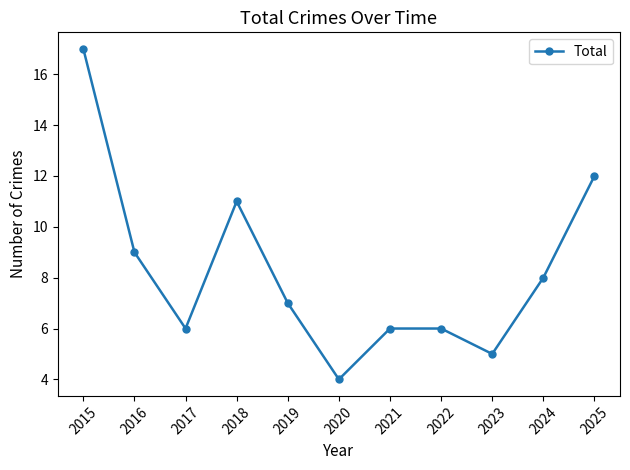

At which category does the data reach its first local peak?

2018